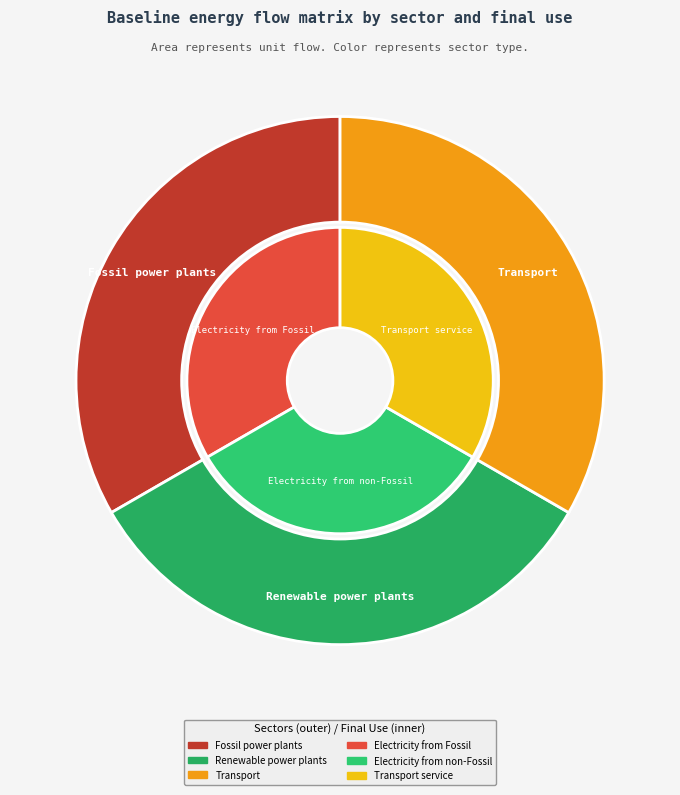

The Electricity from Fossil slice represents 1% of the pie. True or false?

False